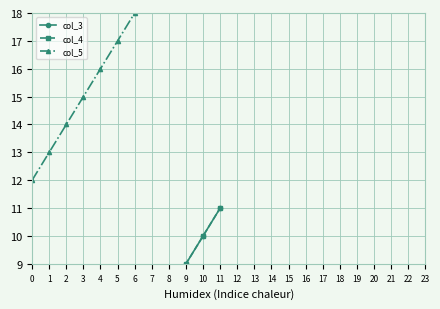

List the labels in order of col_5 value, smallest first.

0, 1, 2, 3, 4, 5, 6, 7, 8, 9, 10, 11